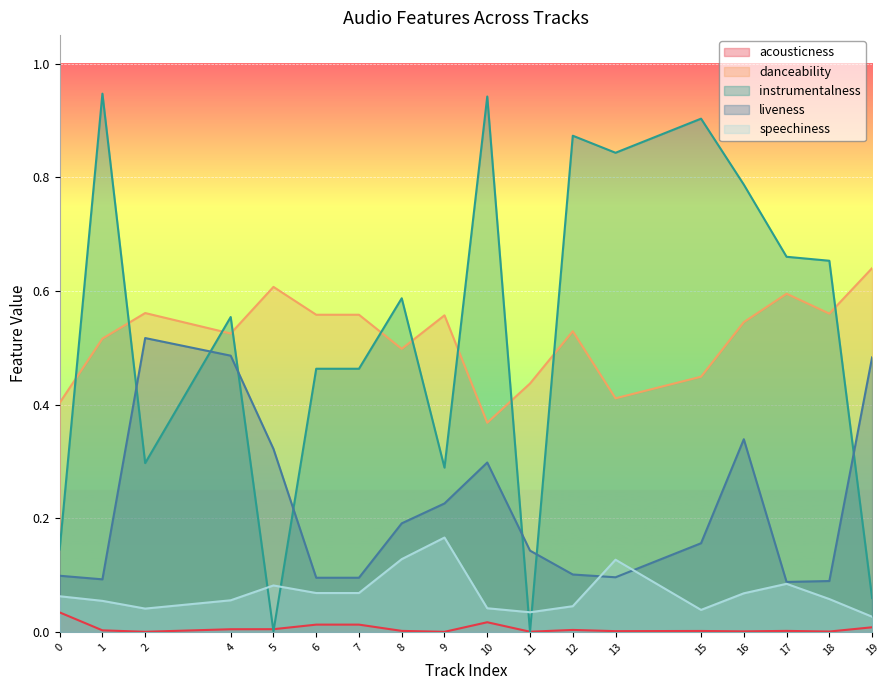

True or false: acousticness and danceability intersect in this chart.

False